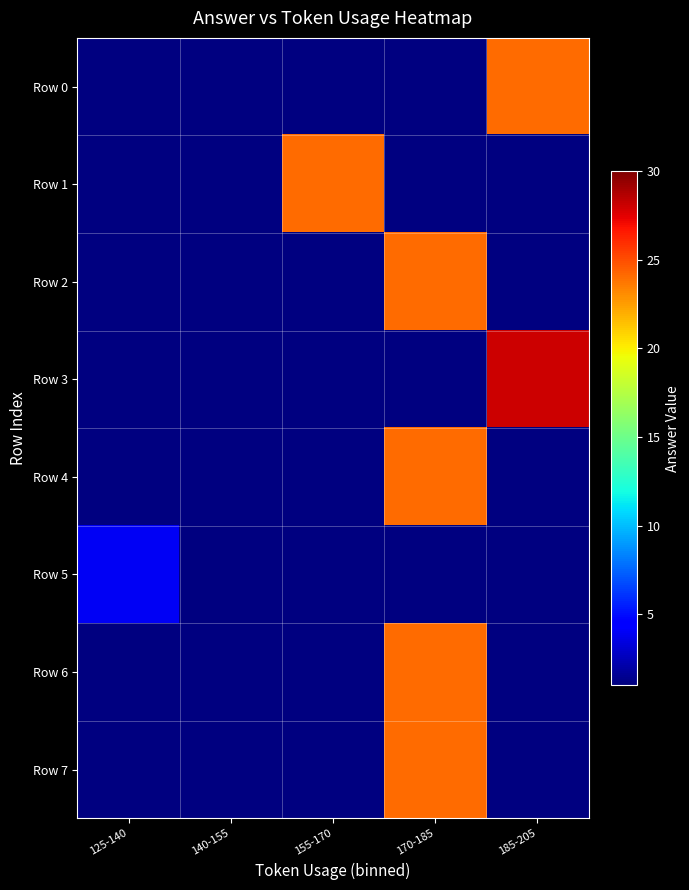

Reading right to left, extract all data points from this chart.

Row 0: 185-205=24	170-185=0	155-170=0	140-155=0	125-140=0
Row 1: 185-205=0	170-185=0	155-170=24	140-155=0	125-140=0
Row 2: 185-205=0	170-185=24	155-170=0	140-155=0	125-140=0
Row 3: 185-205=28	170-185=0	155-170=0	140-155=0	125-140=0
Row 4: 185-205=0	170-185=24	155-170=0	140-155=0	125-140=0
Row 5: 185-205=0	170-185=0	155-170=0	140-155=0	125-140=4
Row 6: 185-205=0	170-185=24	155-170=0	140-155=0	125-140=0
Row 7: 185-205=0	170-185=24	155-170=0	140-155=0	125-140=0